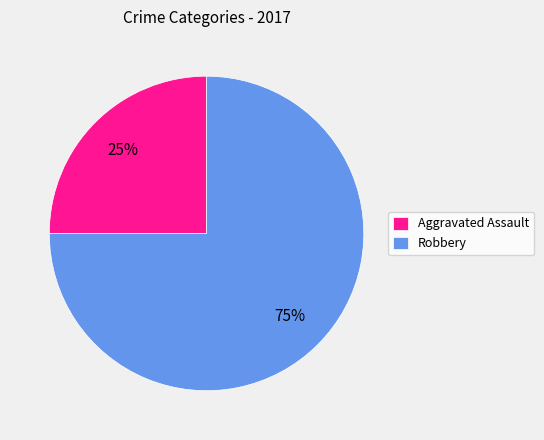

True or false: Aggravated Assault accounts for 25% of the total.

True